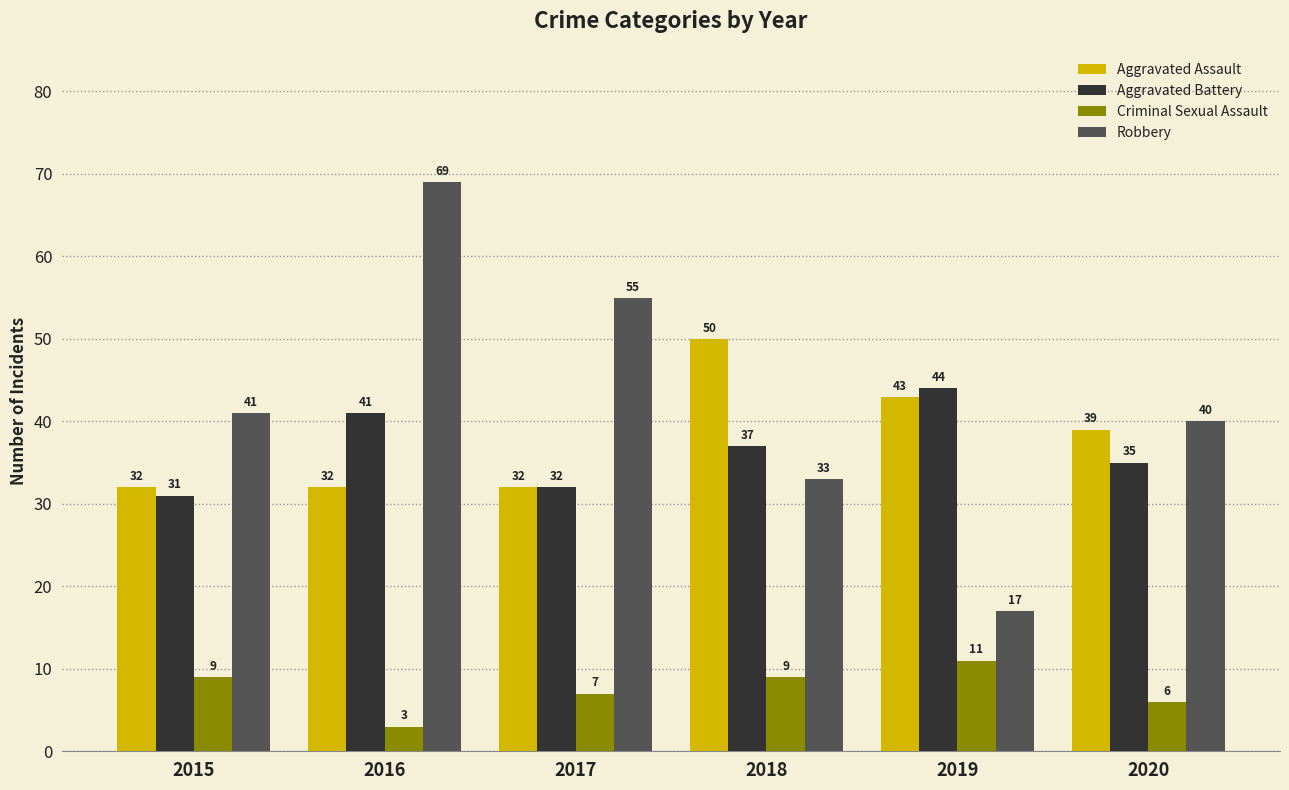

True or false: Criminal Sexual Assault has a value of 3 at 2018.

False